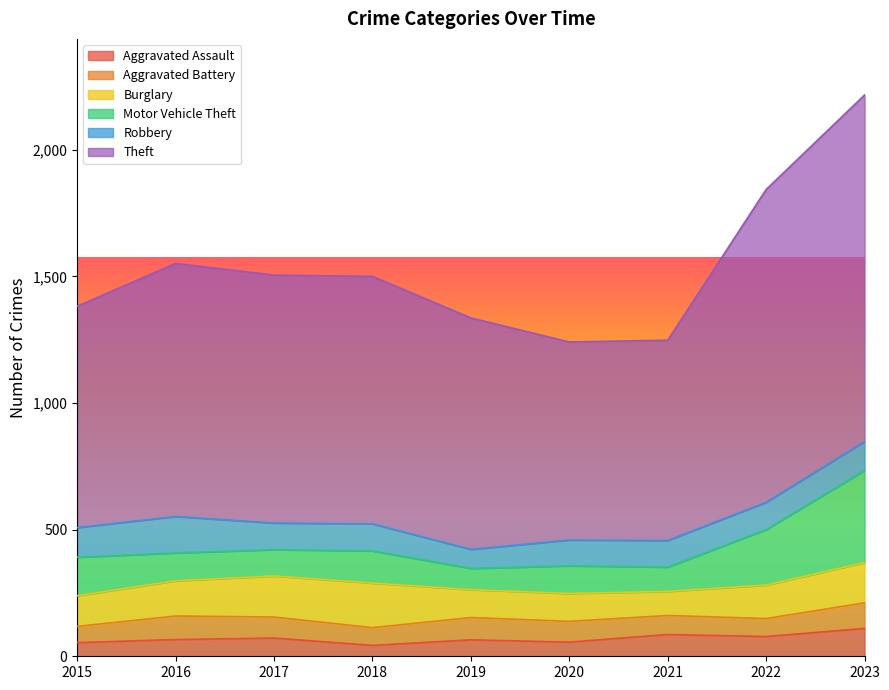

Is it true that Robbery equals 117 at 2015?

True